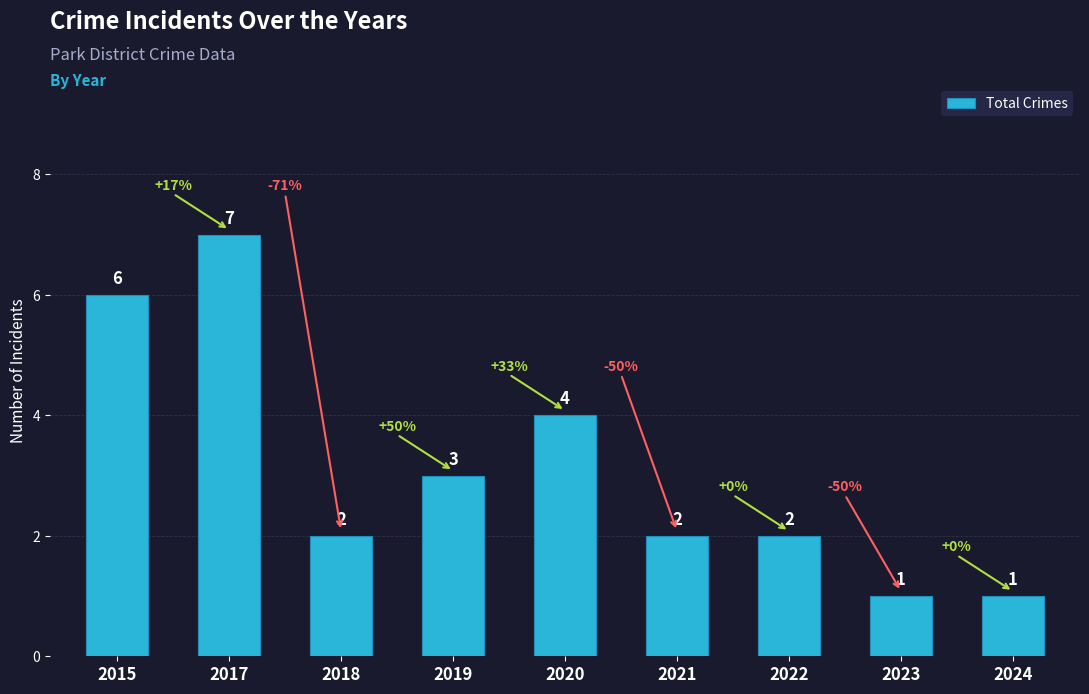

Is it true that the value at 2023 is 1?

True